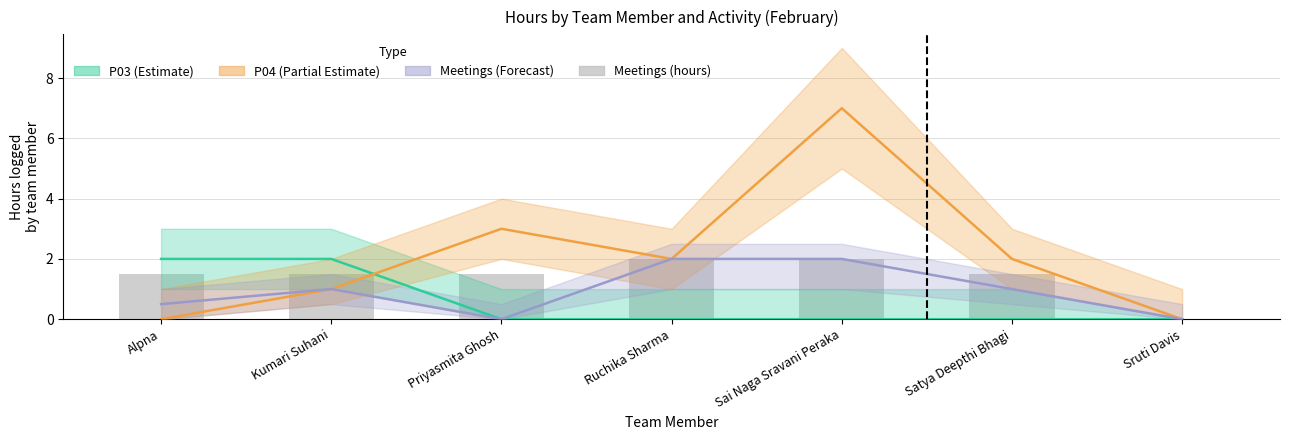

Between Sruti Davis and Ruchika Sharma, which is larger?

Sruti Davis